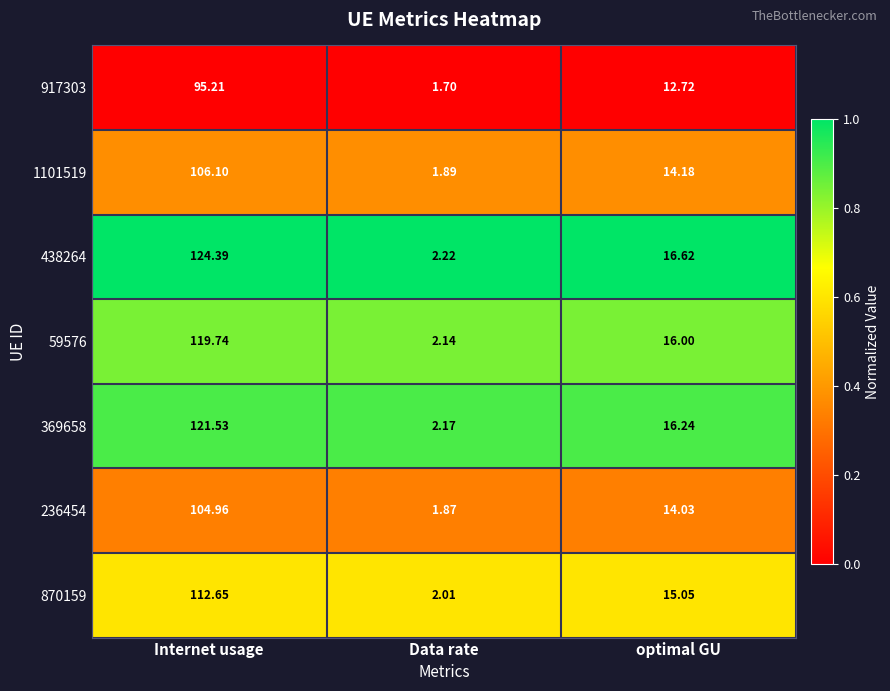

At which category does the chart reach its minimum across all series?

Data rate